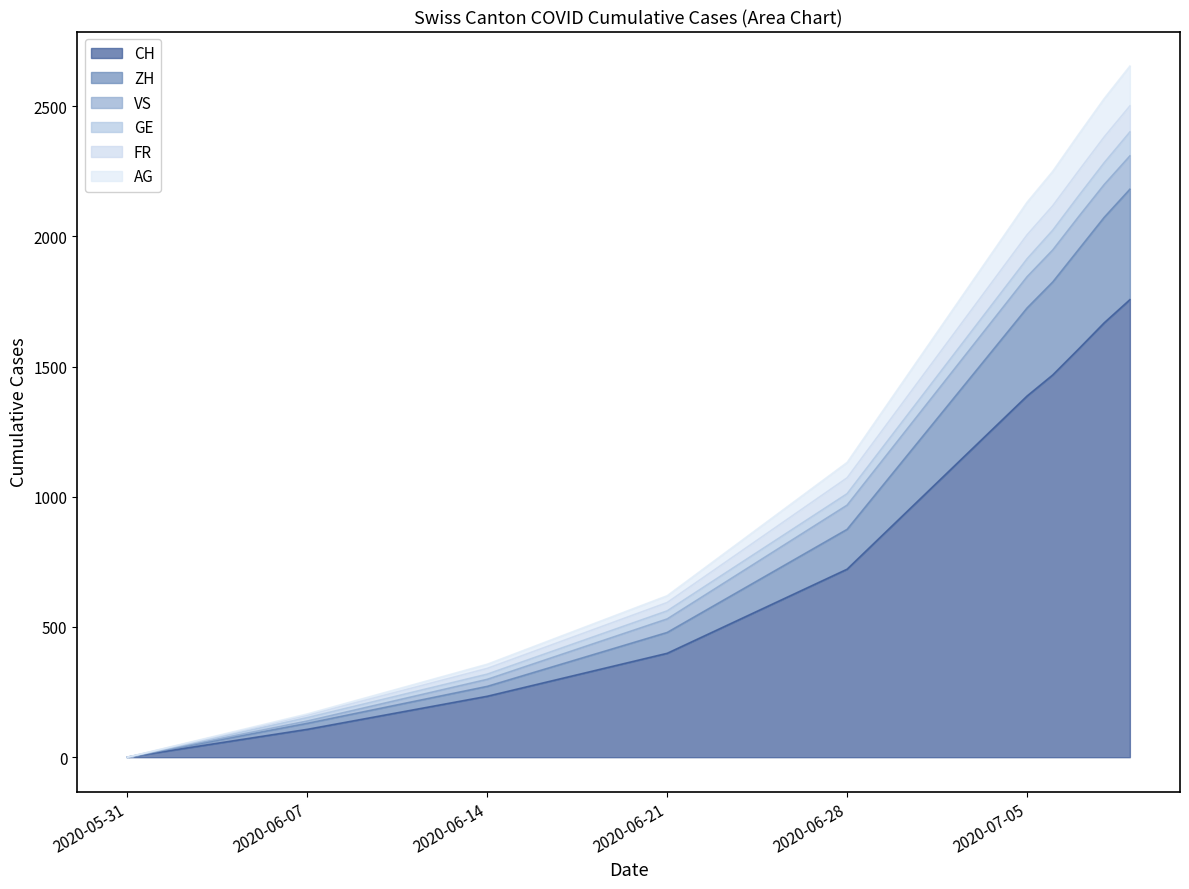

Is it true that AG equals 2675 at 2020-07-06?

False